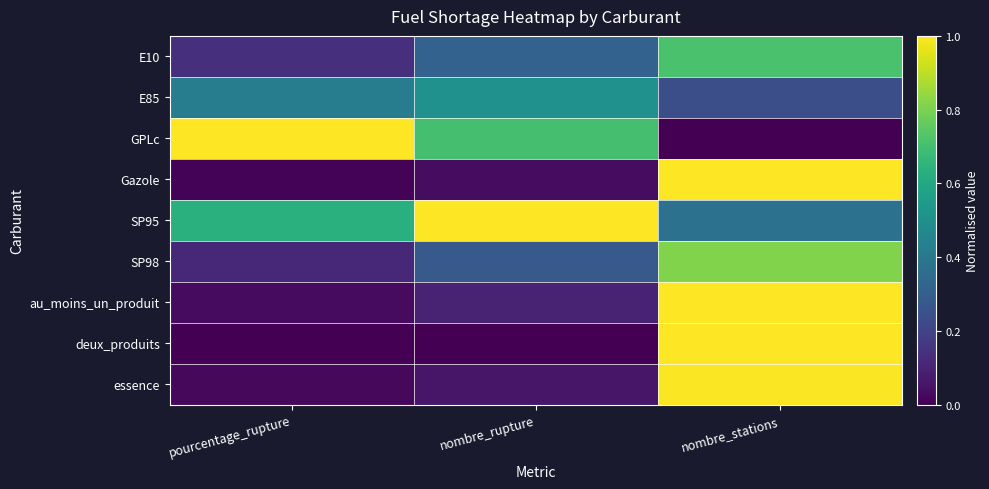

How many categories are shown in the chart?

3